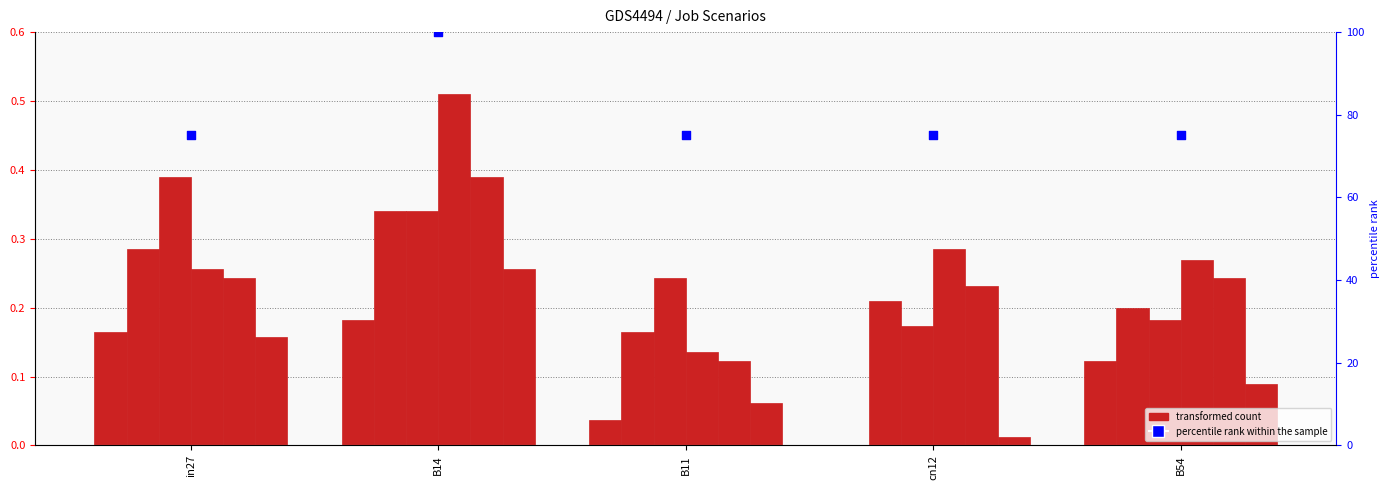

What is the total value across all series at B14?

2.0